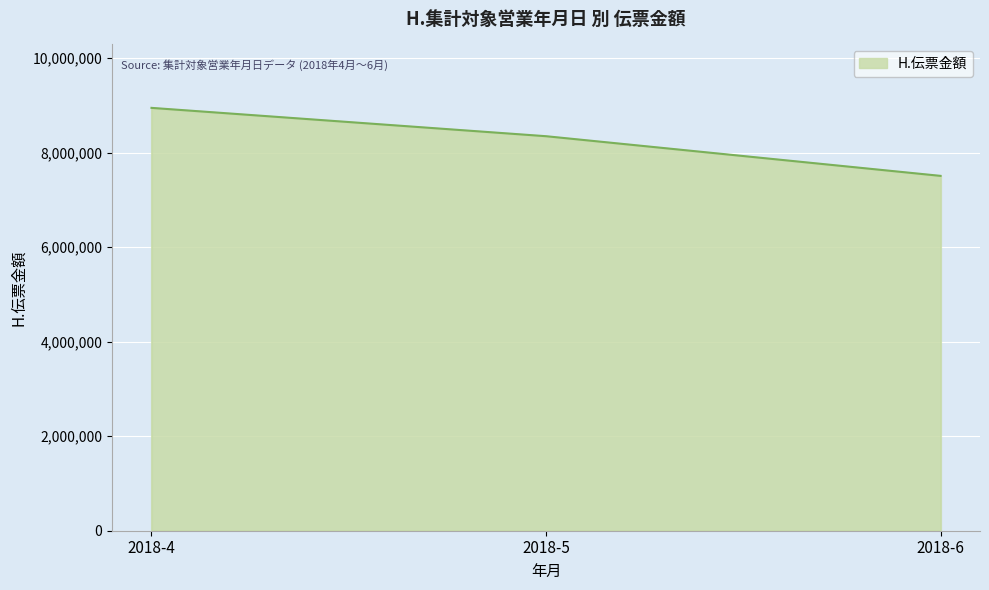

Rank the categories by value from highest to lowest.

2018-4, 2018-5, 2018-6